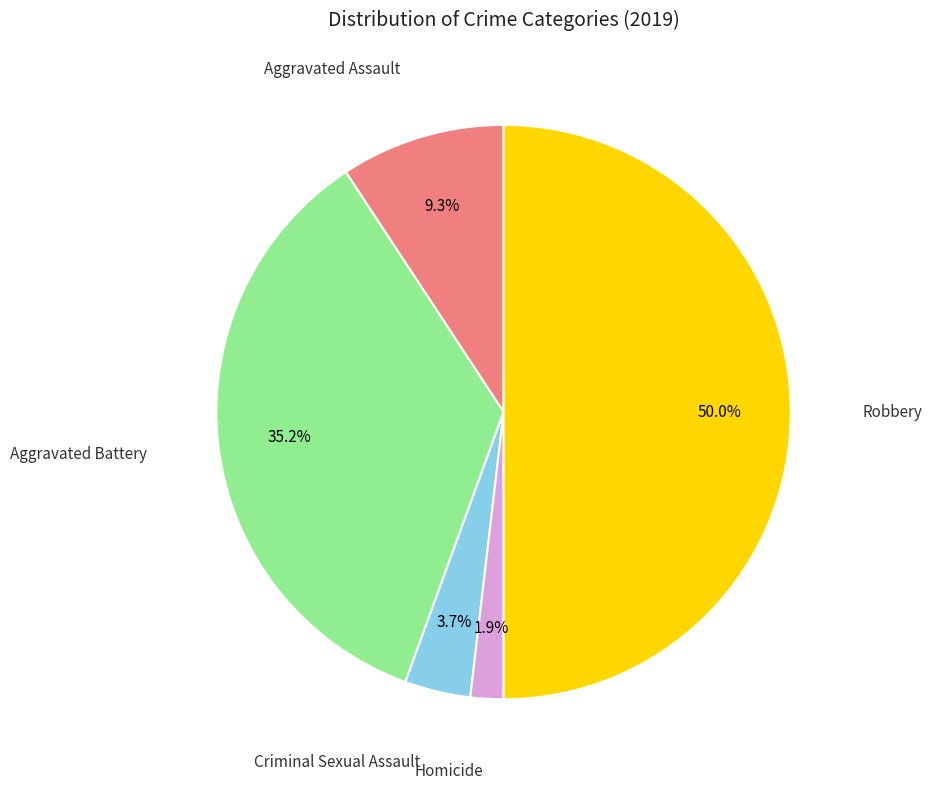

Count the number of slices in the pie.

5